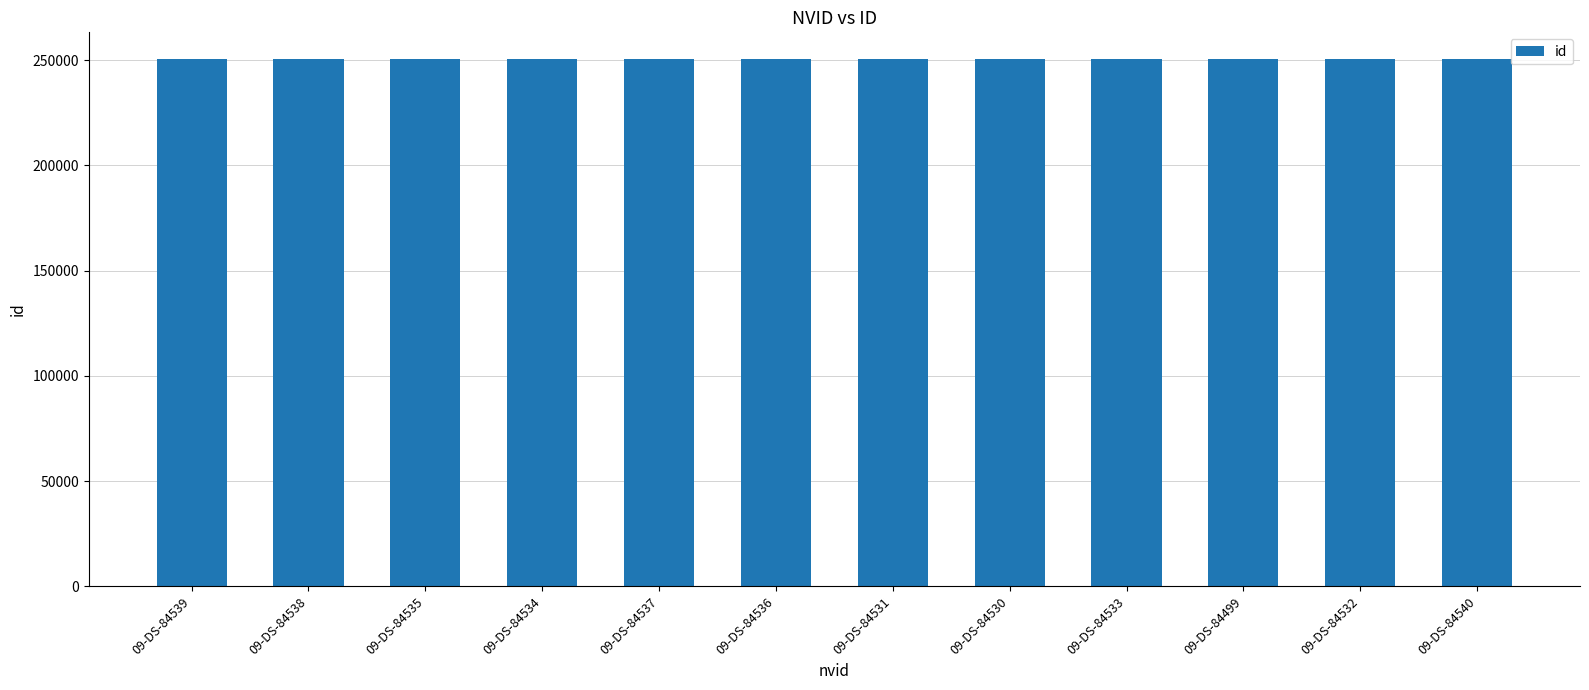

Approximately how many times larger is the value at 09-DS-84531 compared to 09-DS-84533?

1.0